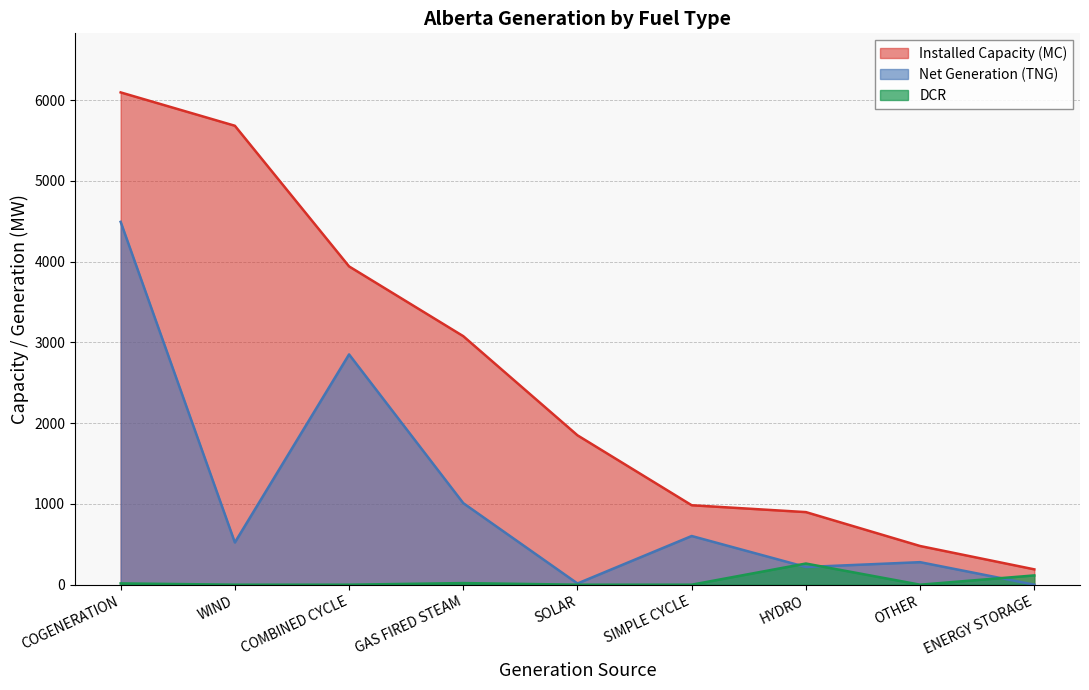

Which series has the widest spread of values?

Installed Capacity (MC)